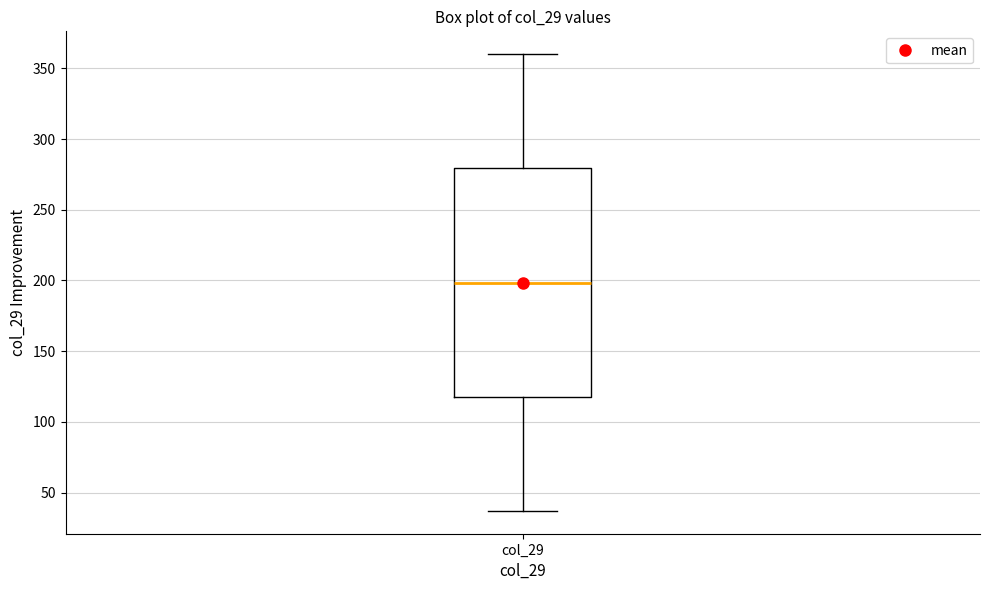

Read this box plot against the y-axis: the position of the median line, the range covered by the box, and the ends of both whiskers. The values are not printed on the chart, so give them approximately, as read against the axis.

median 200, box 120 to 280, whiskers 35 to 360